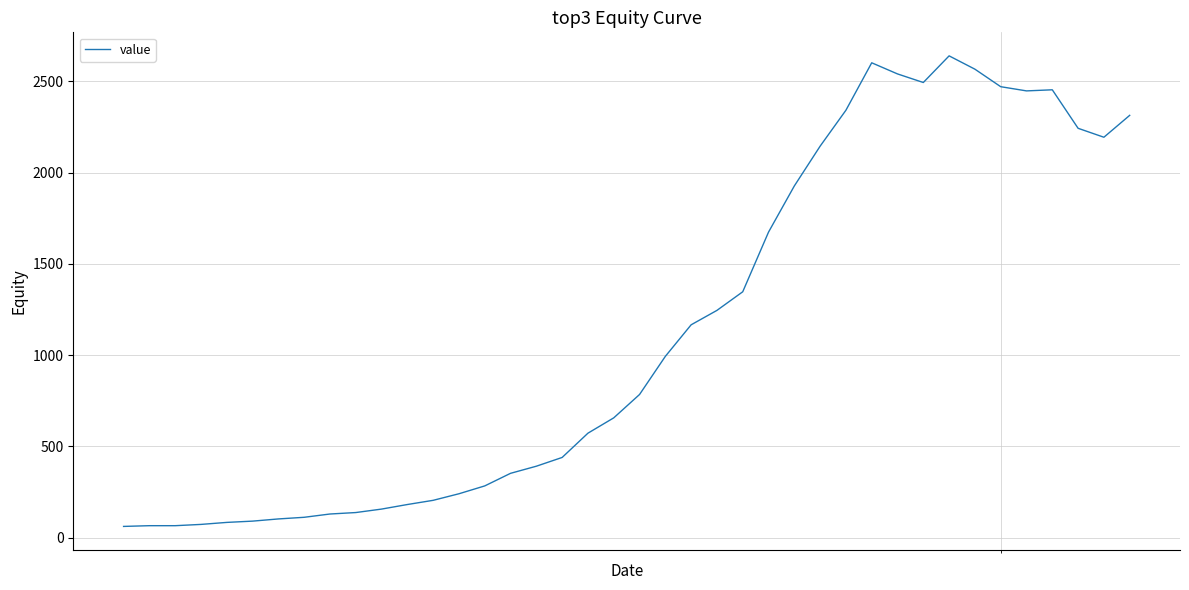

What is the greatest value displayed?

2640